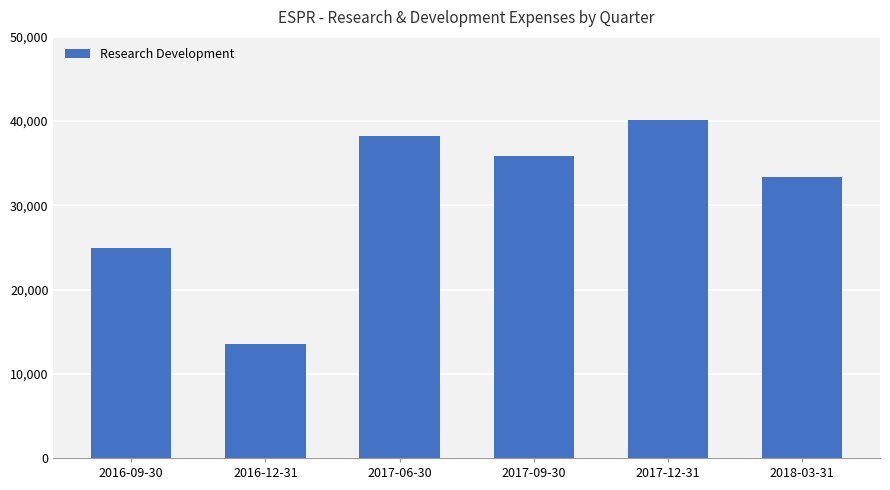

What is the label of the 2nd bar from the left?

2016-12-31